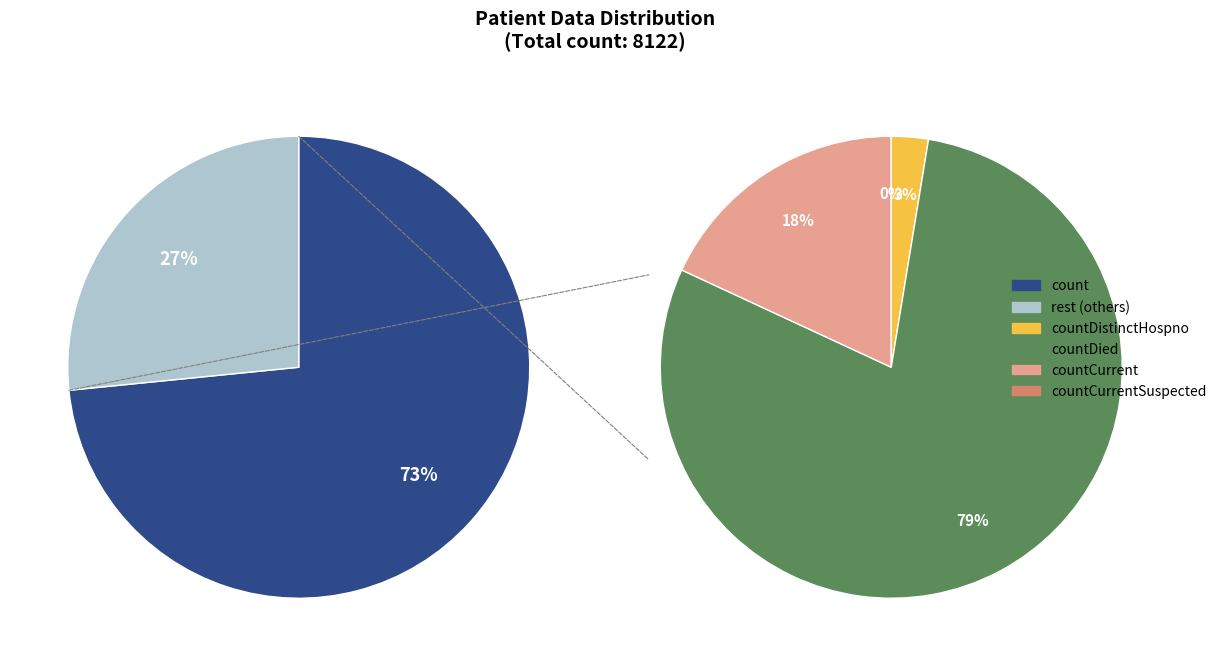

Is it true that countDied is 21% of the pie?

True